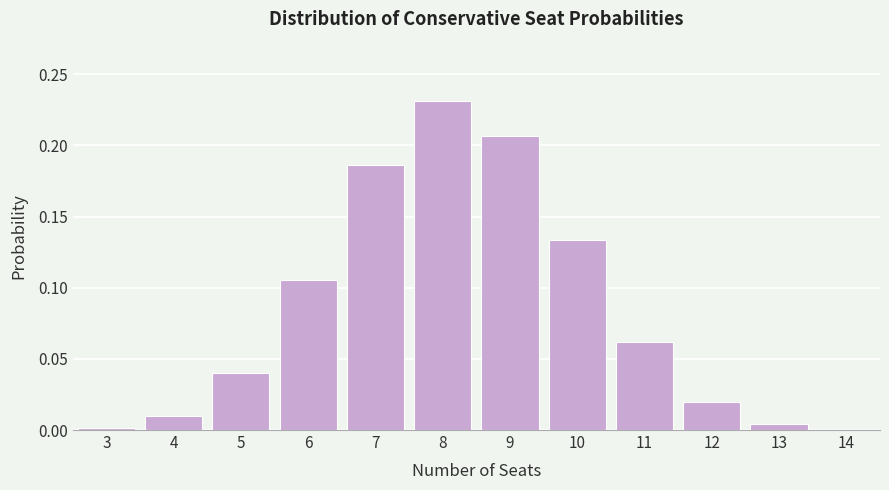

The value at 10 is 0.2. True or false?

False